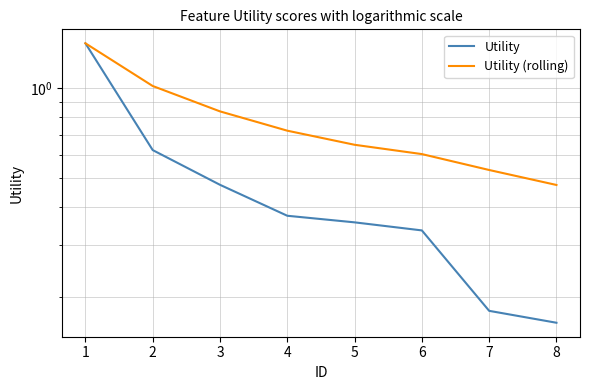

Count the number of data series in this chart.

2